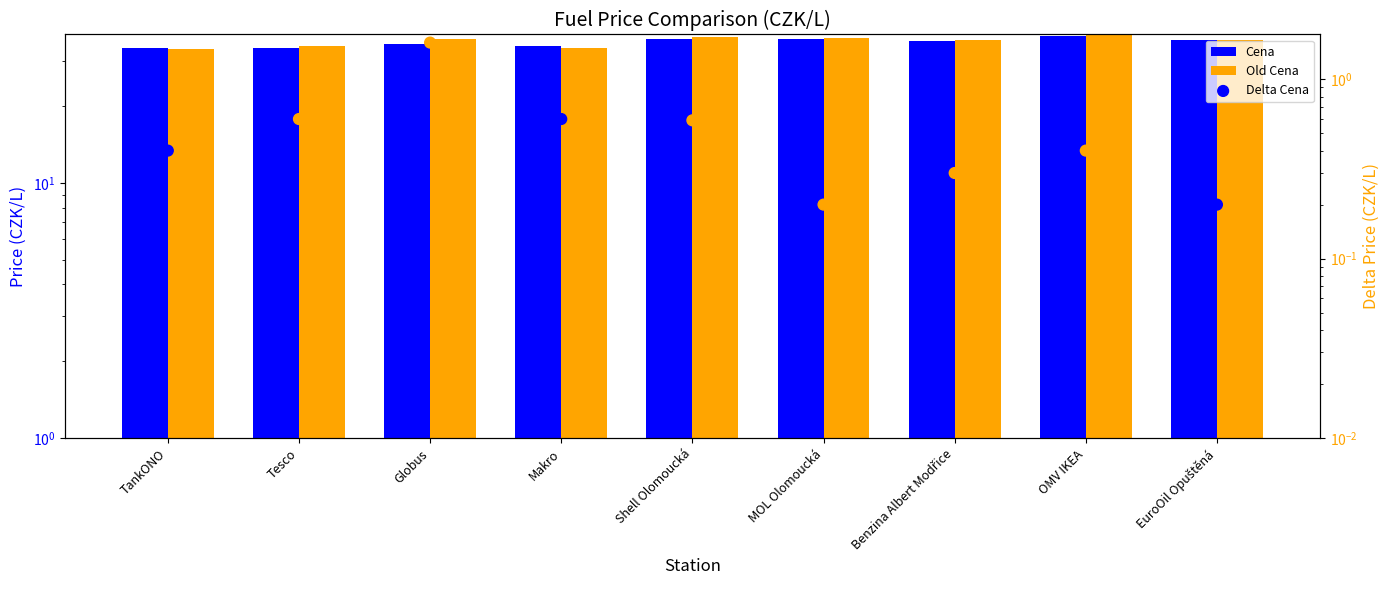

Is the value of Cena at MOL Olomoucká greater than the value of Delta Cena at MOL Olomoucká?

Yes